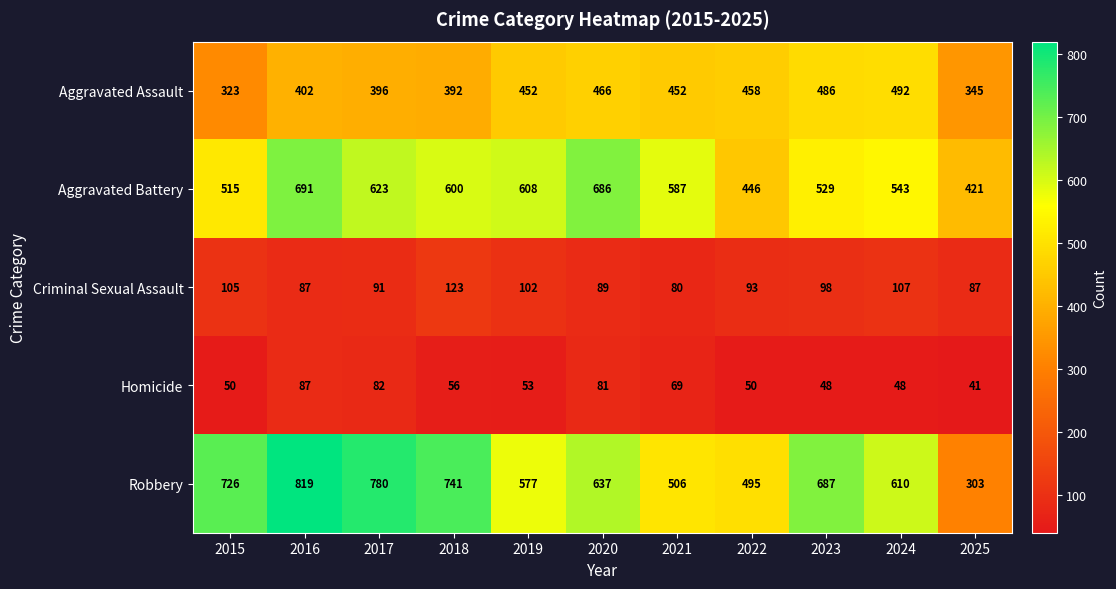

Which series changed the most between 2018 and 2022?

Robbery